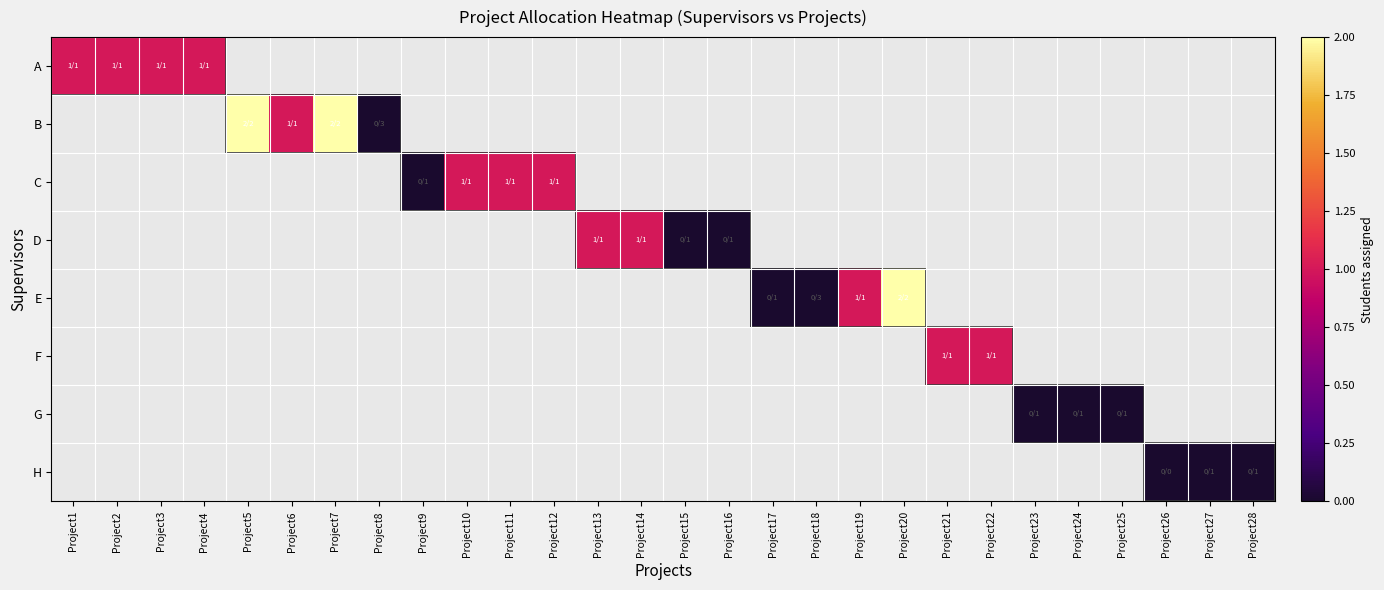

Is the value of B at Project24 greater than the value of E at Project13?

No